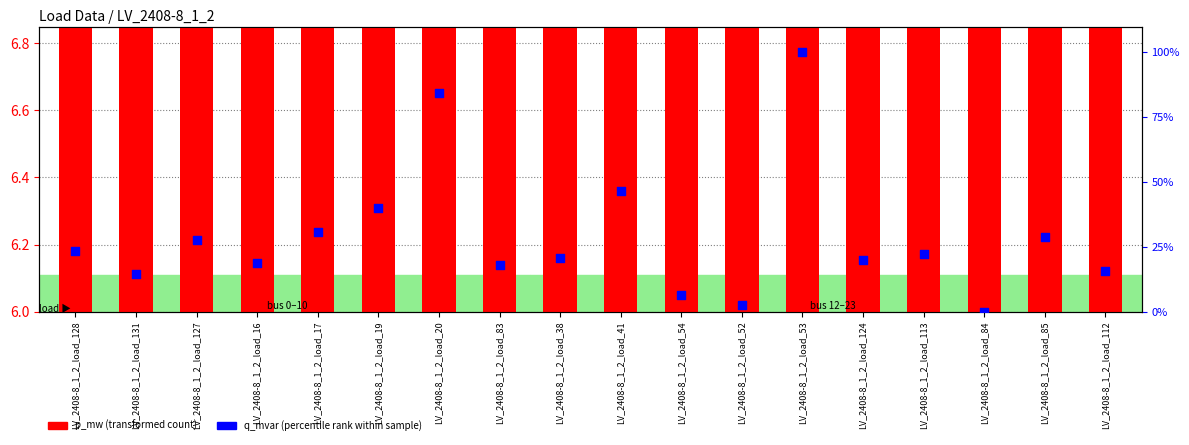

At which category is the sum across all series the highest?

LV_2408-8_1_2_load_53